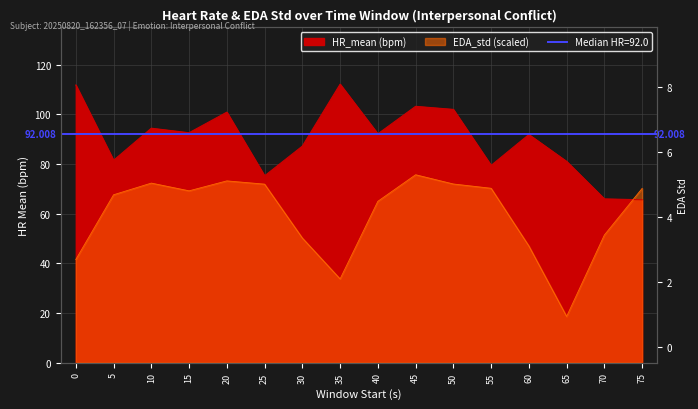

What is the value of the HR_mean point at the 15th from the left?

65.9